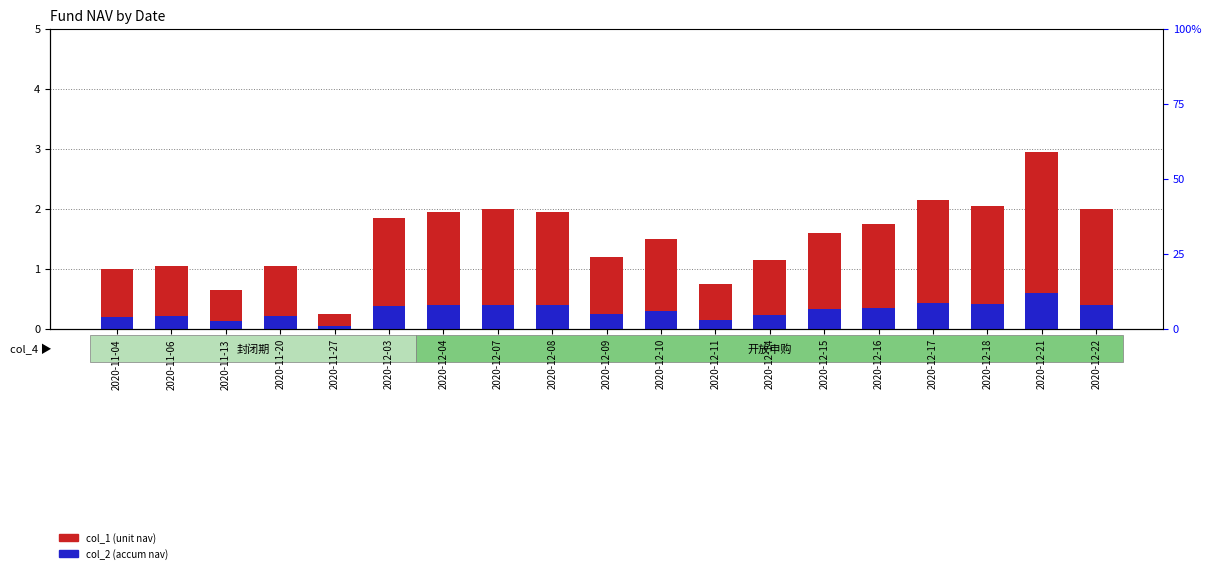

Is the value of col_2 (accum nav) at 2020-12-09 greater than the value of col_1 (unit nav) at 2020-12-17?

No